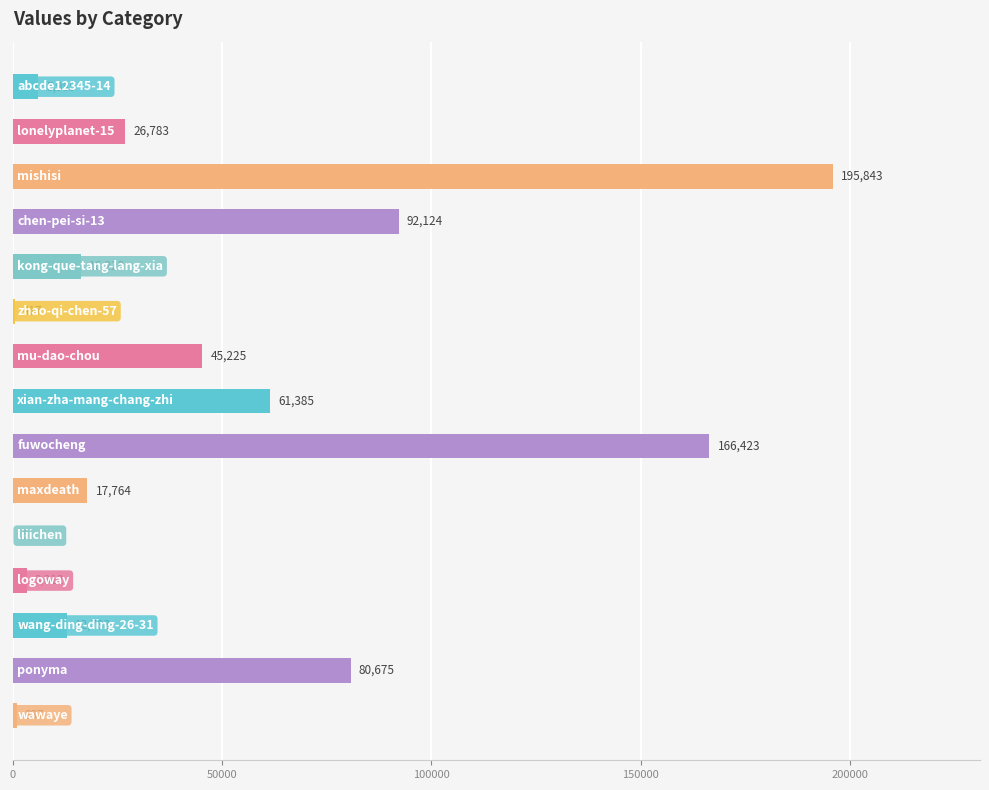

What is the sum of all values?

725790